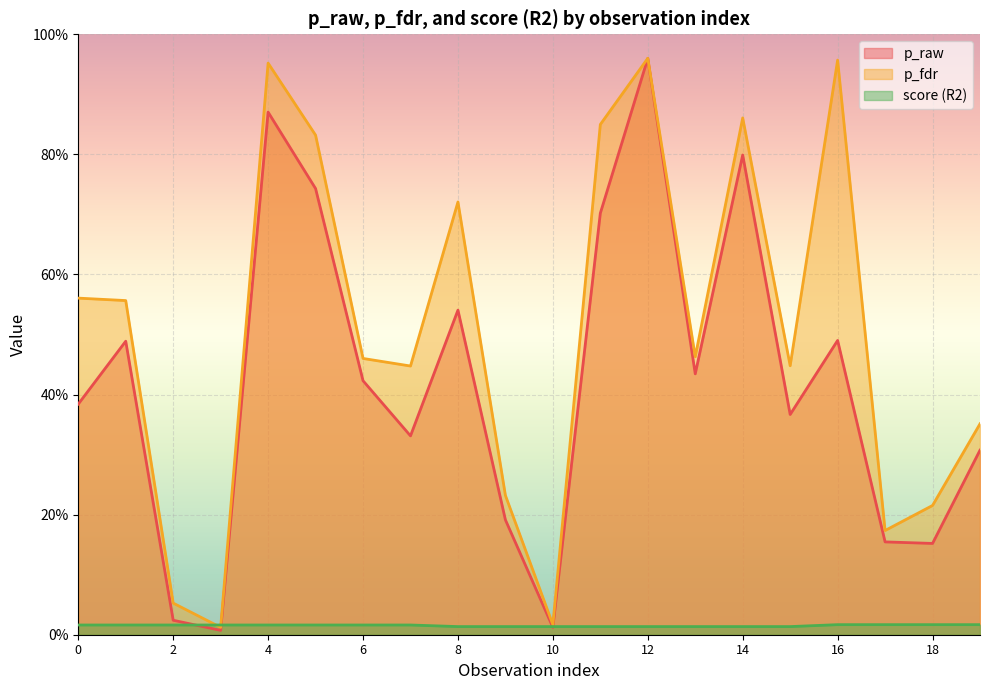

Rank the series by their average value, from highest to lowest.

p_fdr, p_raw, score (R2)